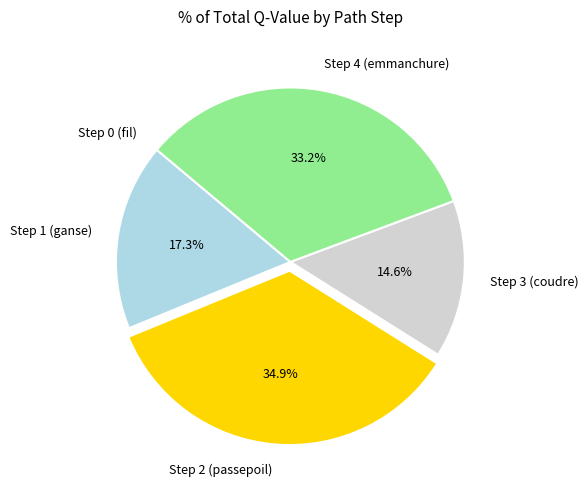

To the nearest percent, what is the average slice percentage?

20%